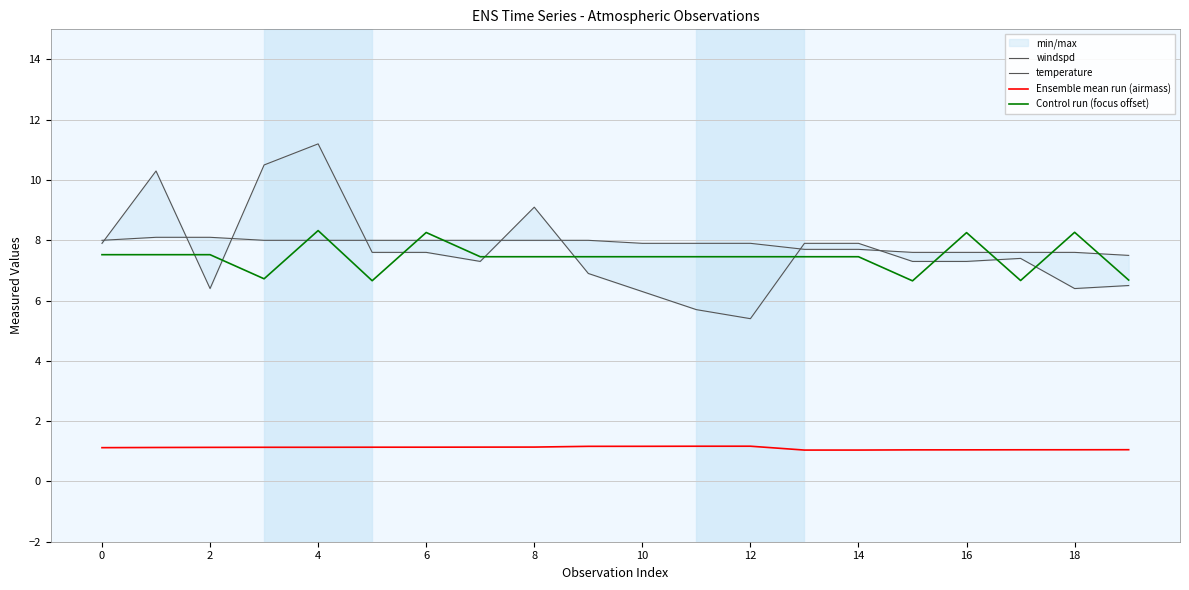

At how many categories does at least one series exceed 9?

4